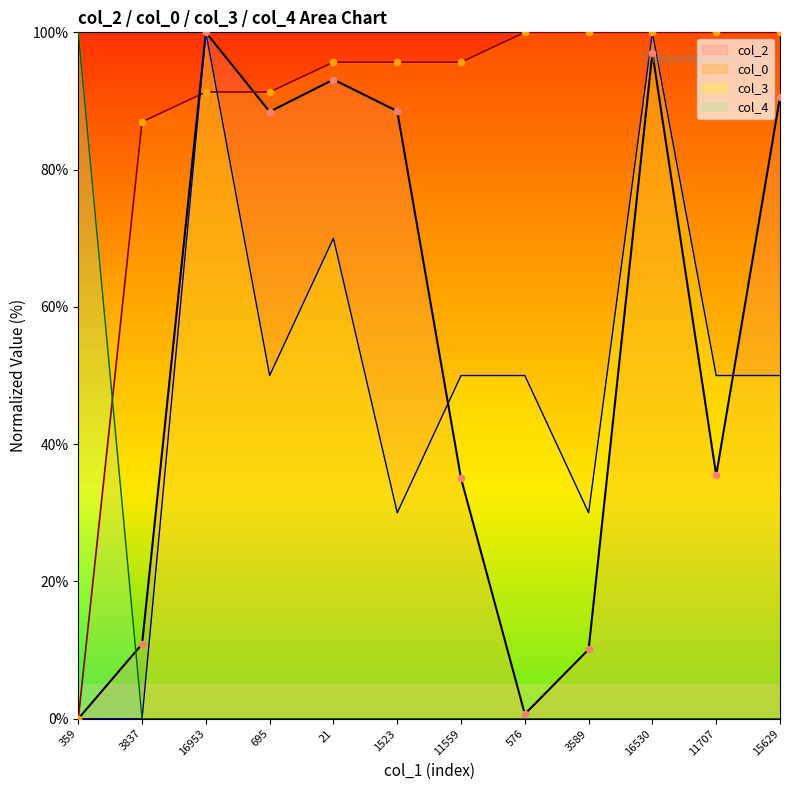

Which series contains the lowest Y value?

col_2